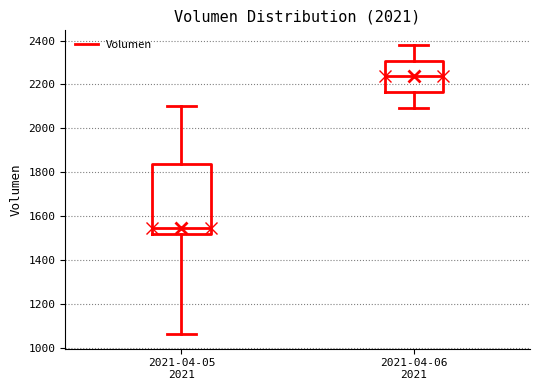

Where does the median line of the box for 2021-04-06 2021 sit on the y-axis? The values are not printed on the chart, so give them approximately, as read against the axis.

2240